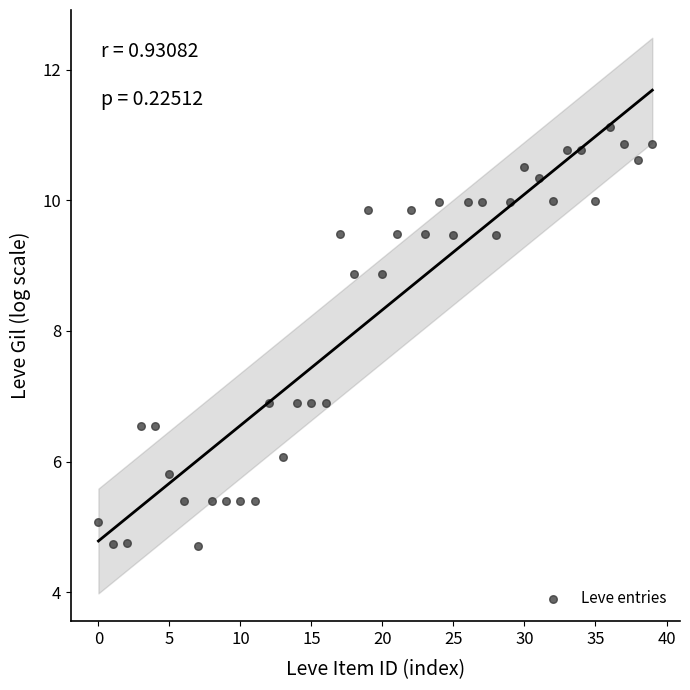

What is the range of Y values (max minus min)?

6.4